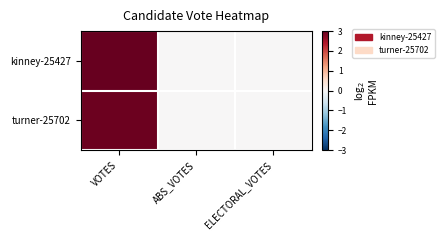

What is the spread (max minus min) of values at VOTES?

0.1